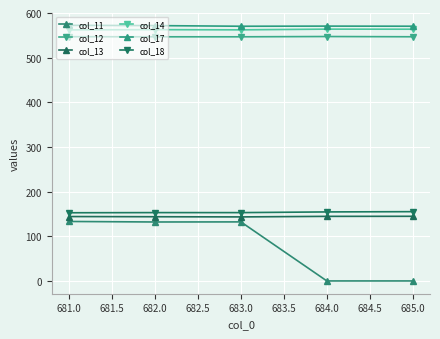

Is this an area chart (filled region under the line)?

No